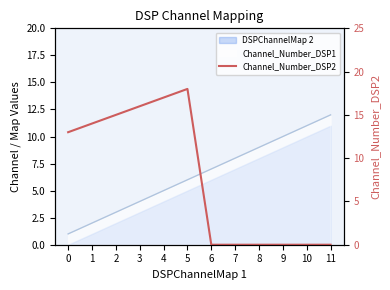

What is the sum of all values?

93